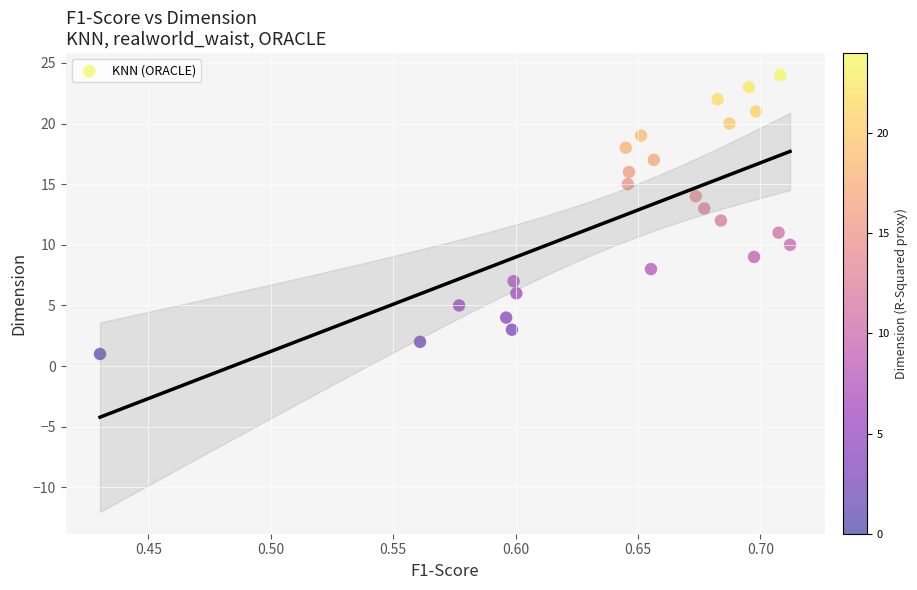

What is the range of Y values (max minus min)?

23